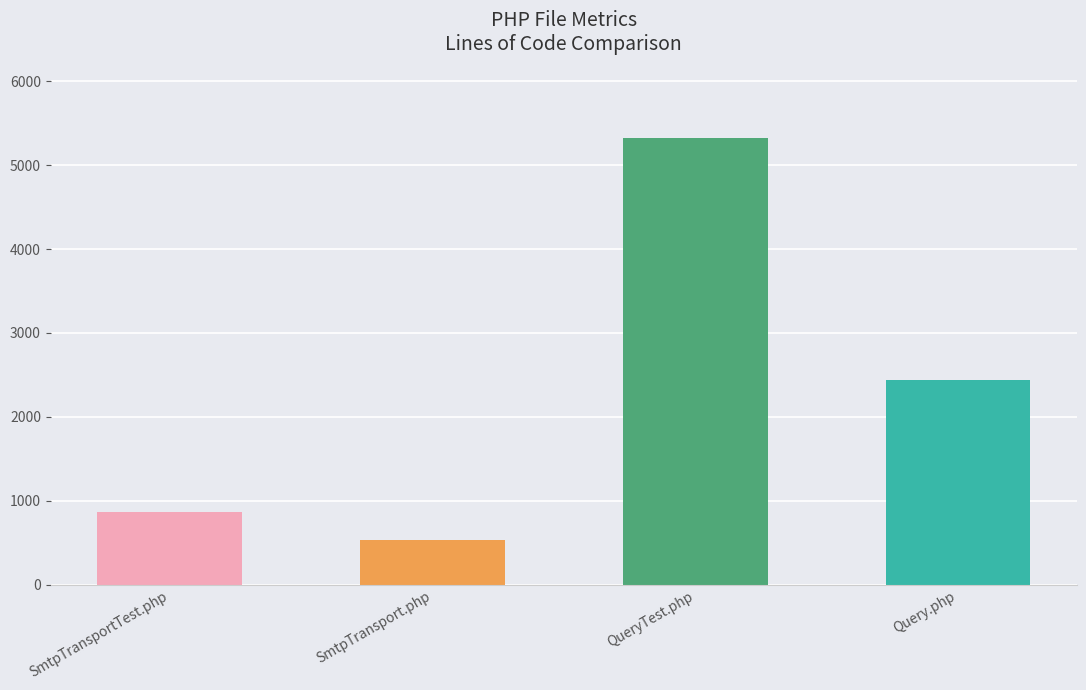

What position from the left is SmtpTransport.php?

2